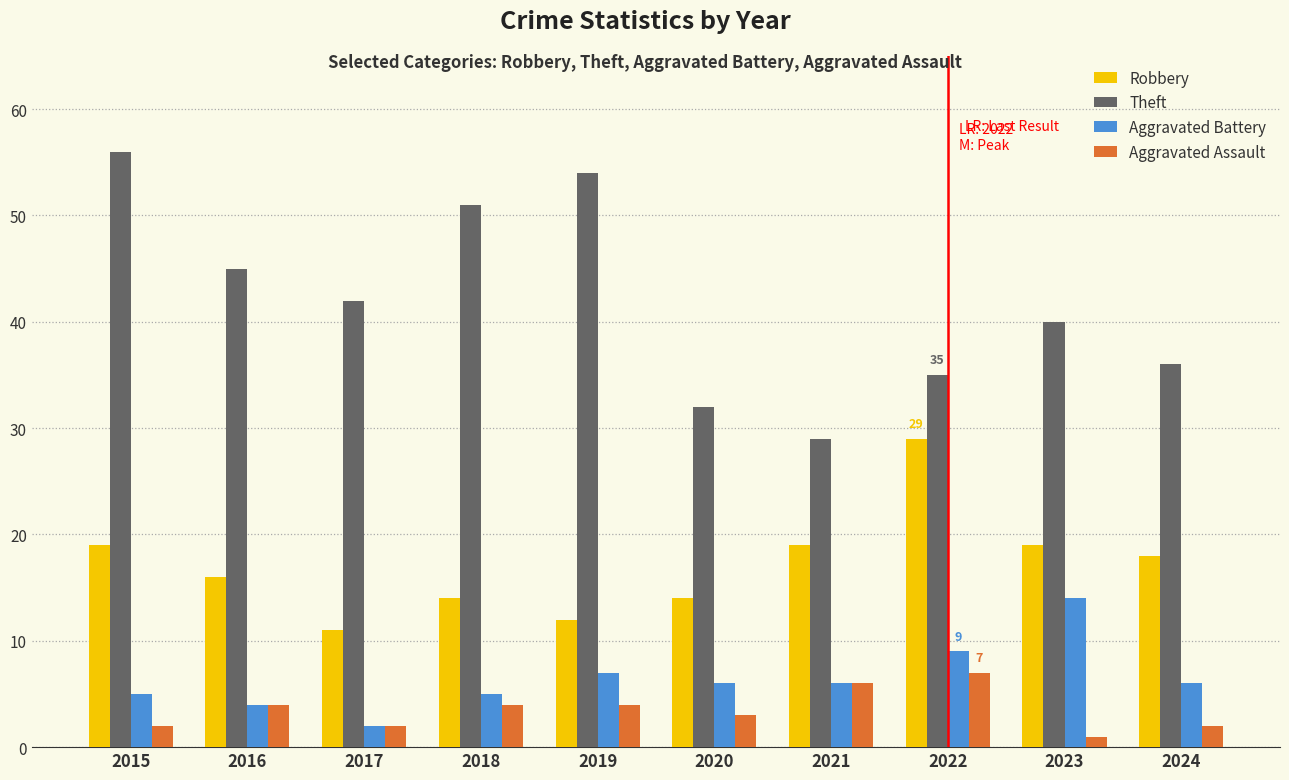

What are all the series names shown in the legend?

Robbery, Theft, Aggravated Battery, Aggravated Assault